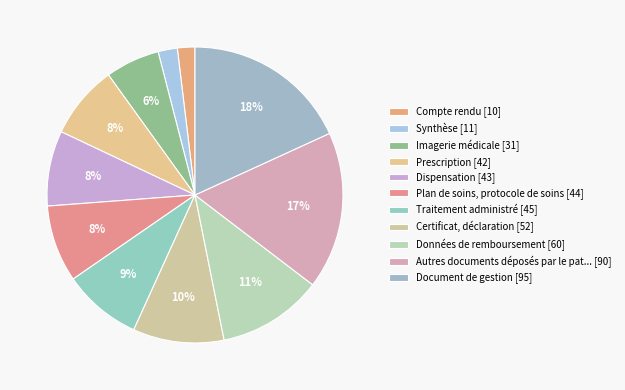

How many slices are in this pie chart?

11